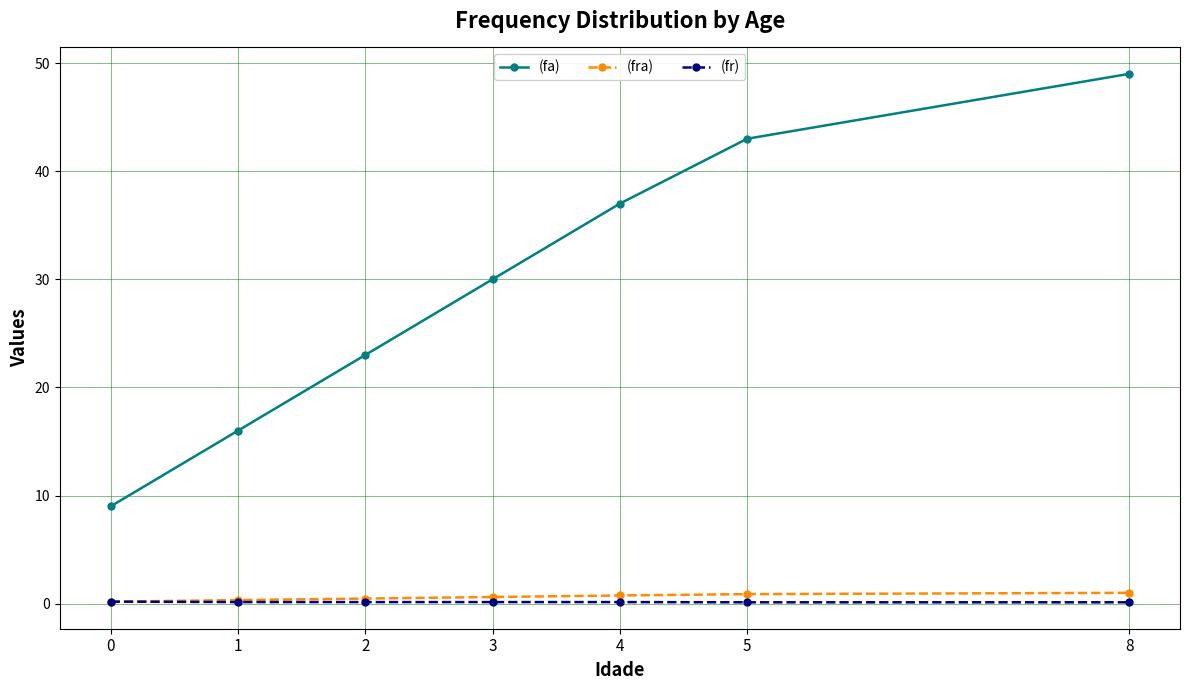

What is the greatest value displayed?

49.0